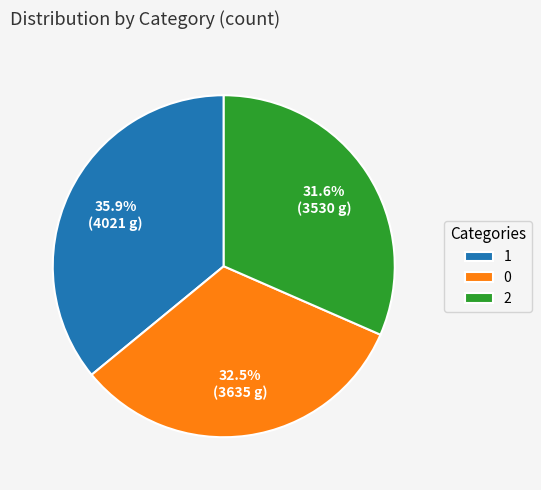

What percentage is the 1 slice, to the nearest percent?

36%